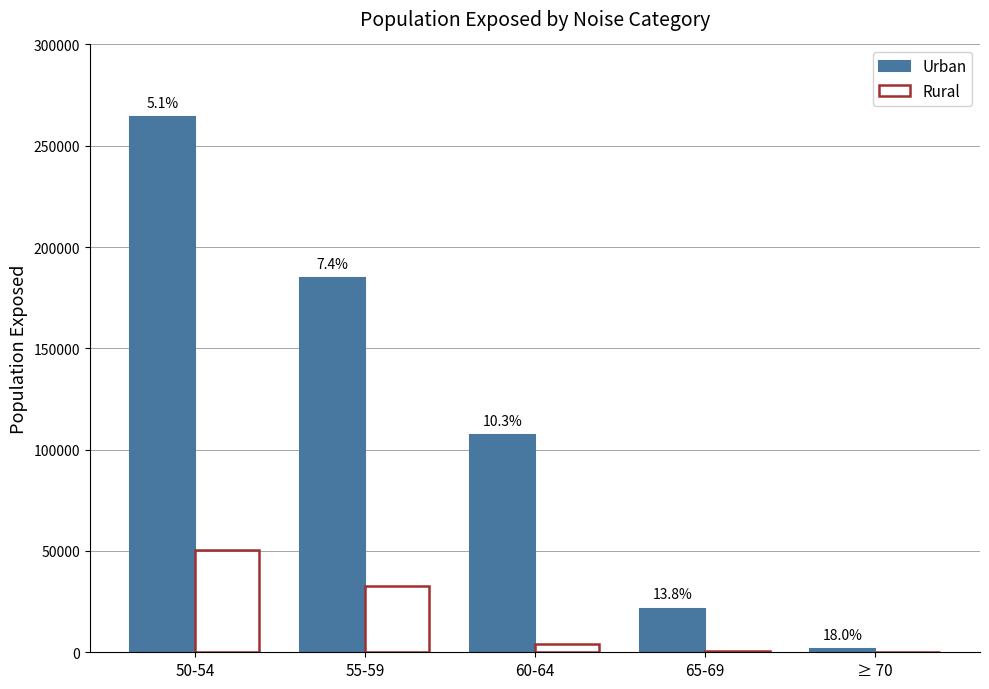

Which has a higher value, 65-69 or 55-59?

55-59